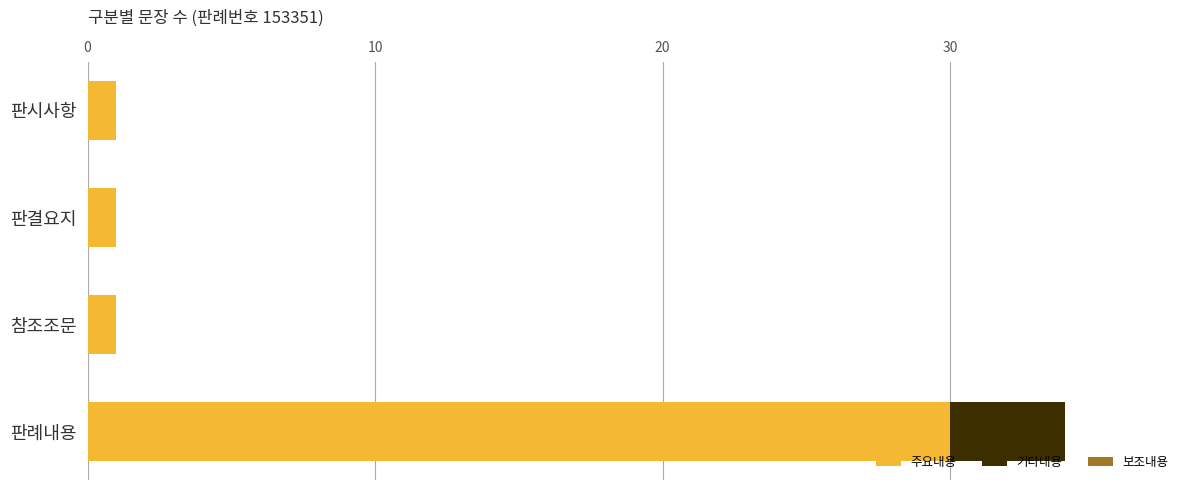

How many data points does each series have?

4